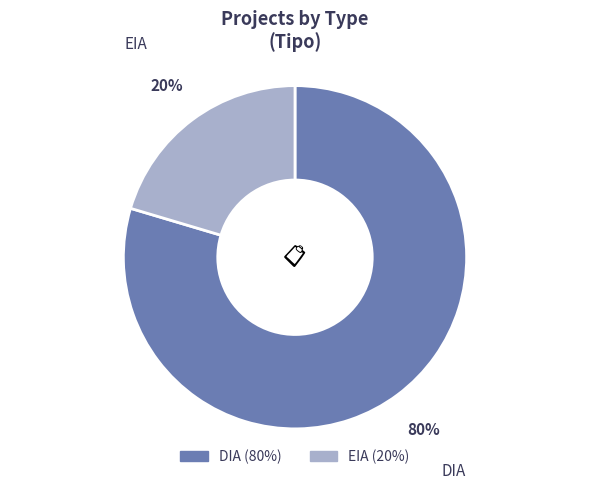

Which category accounts for the majority?

DIA